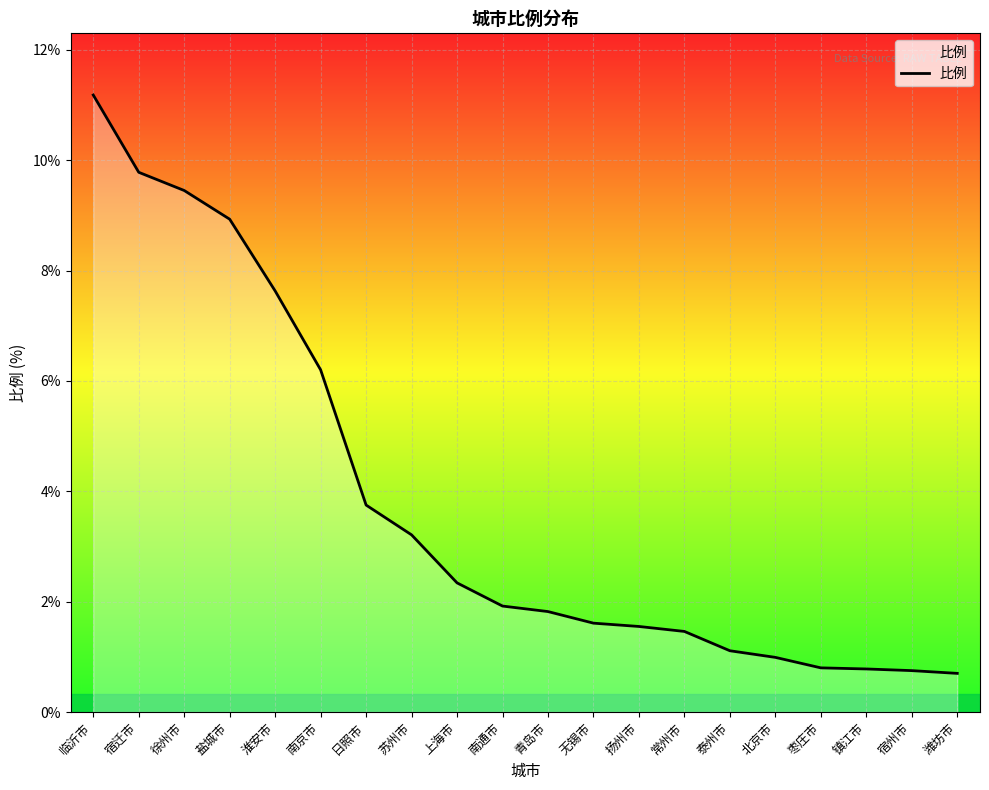

How many lines are shown in the chart?

1